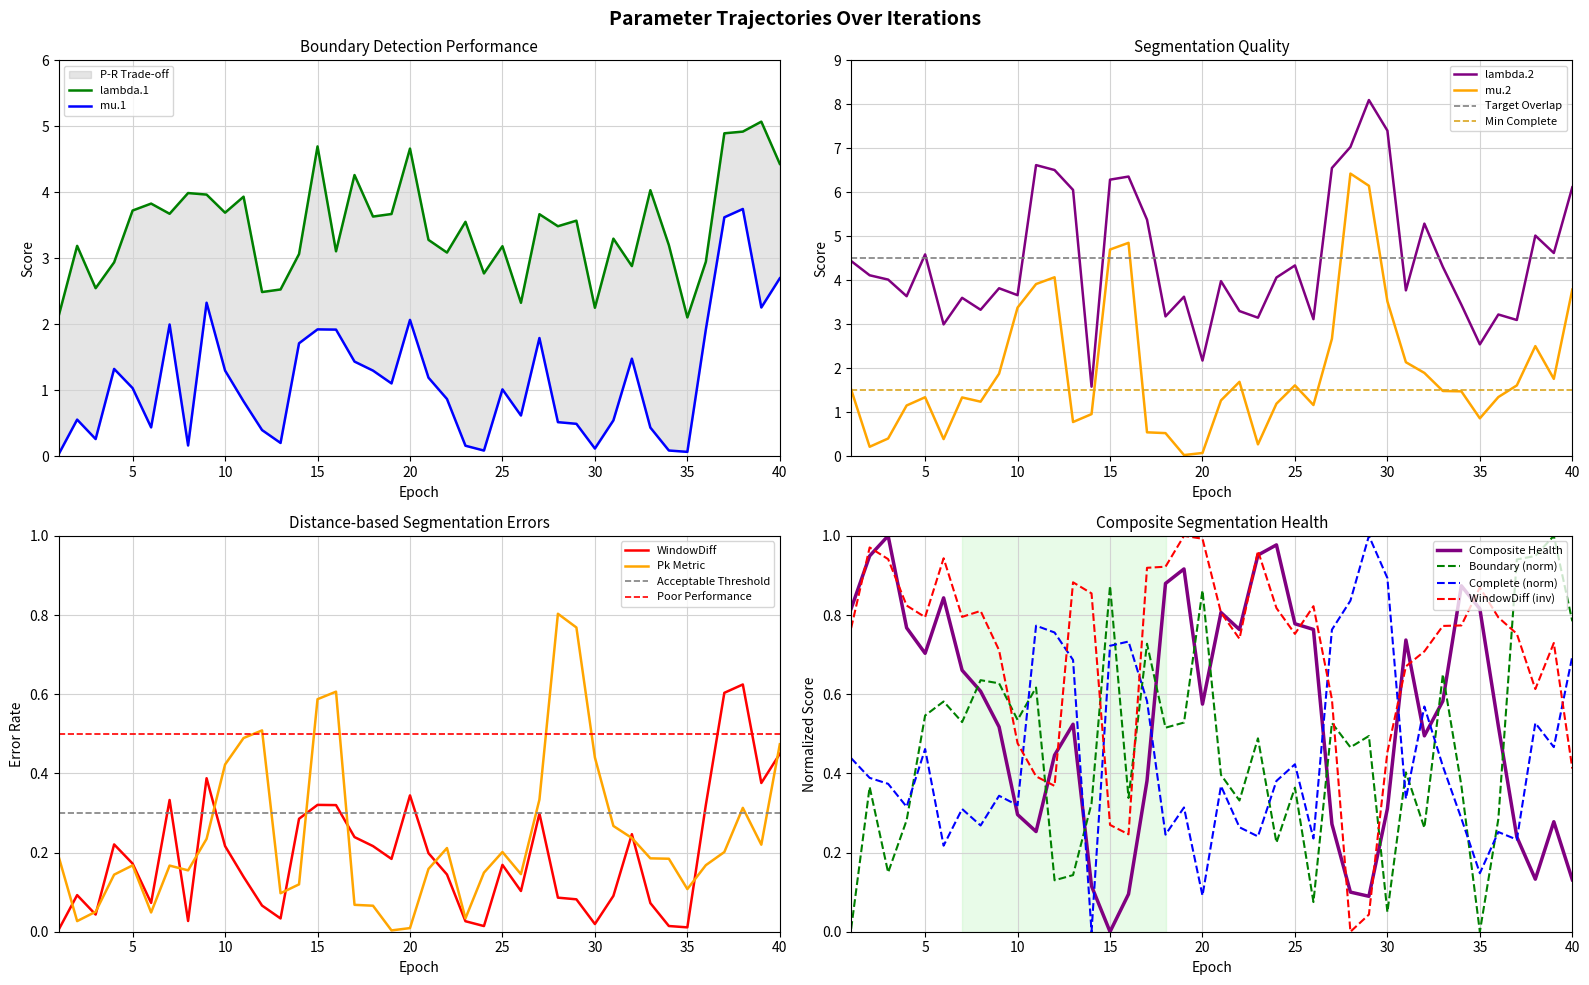

How many intersections are there between Composite Health and Boundary (norm)?

11